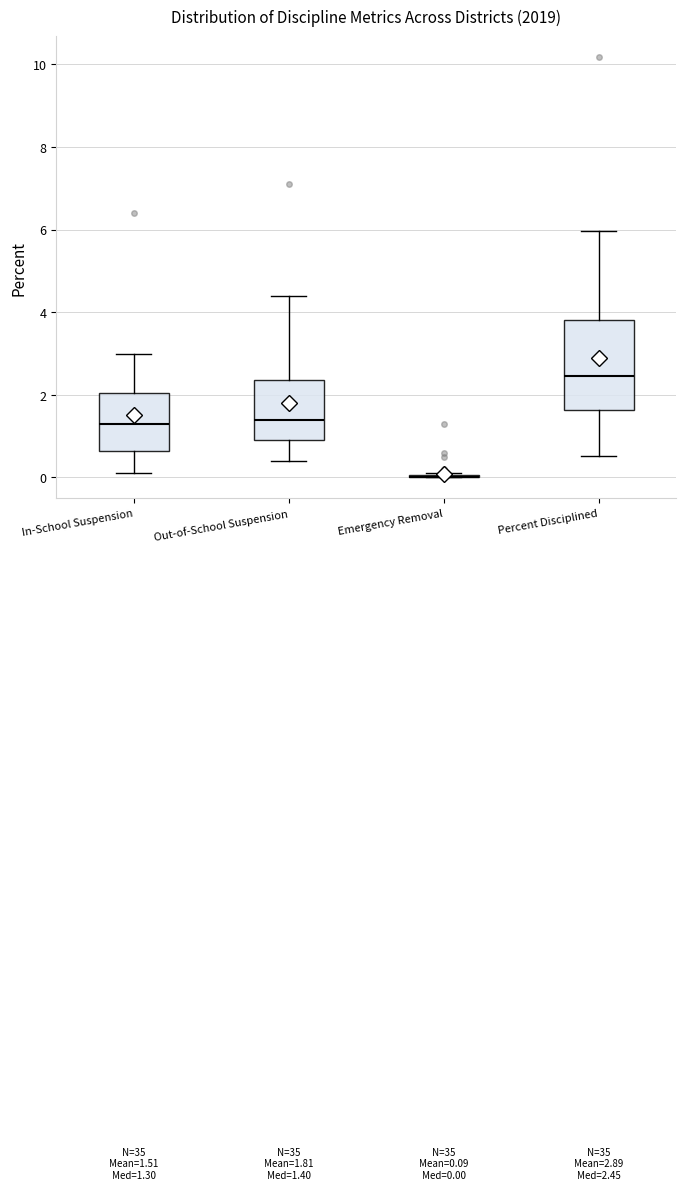

Which box is the tallest, from its lower edge to its upper edge?

Percent Disciplined